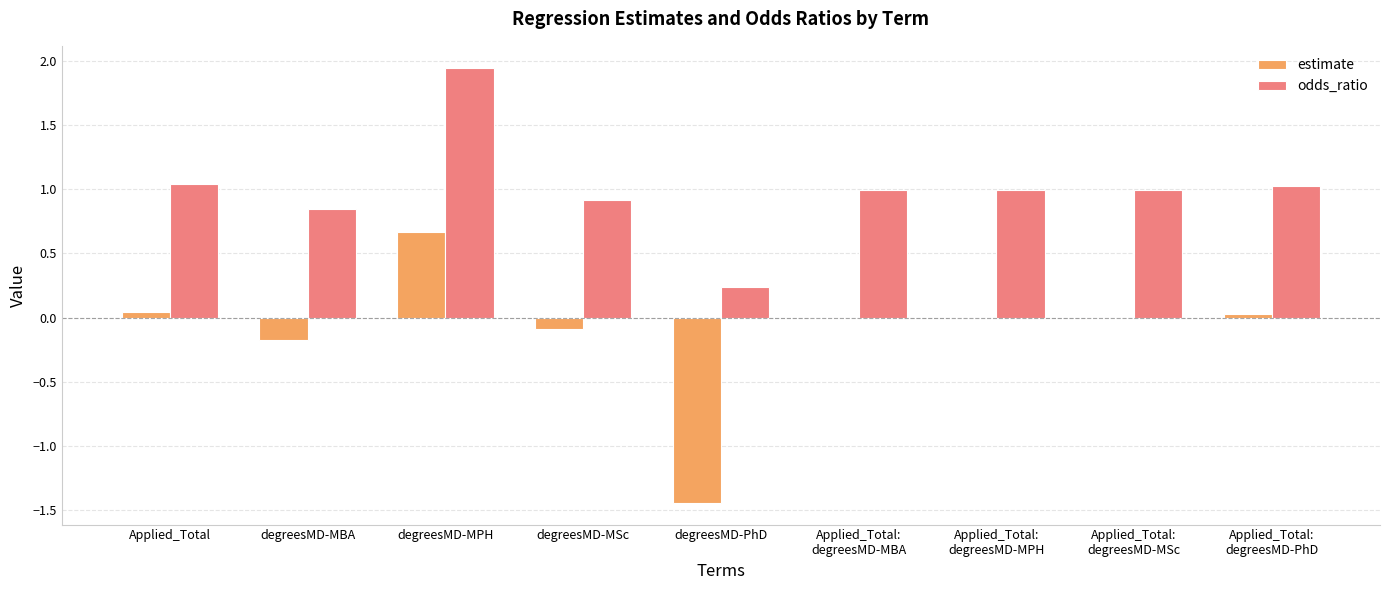

Which series changed the most between Applied_Total and degreesMD-MPH?

odds_ratio